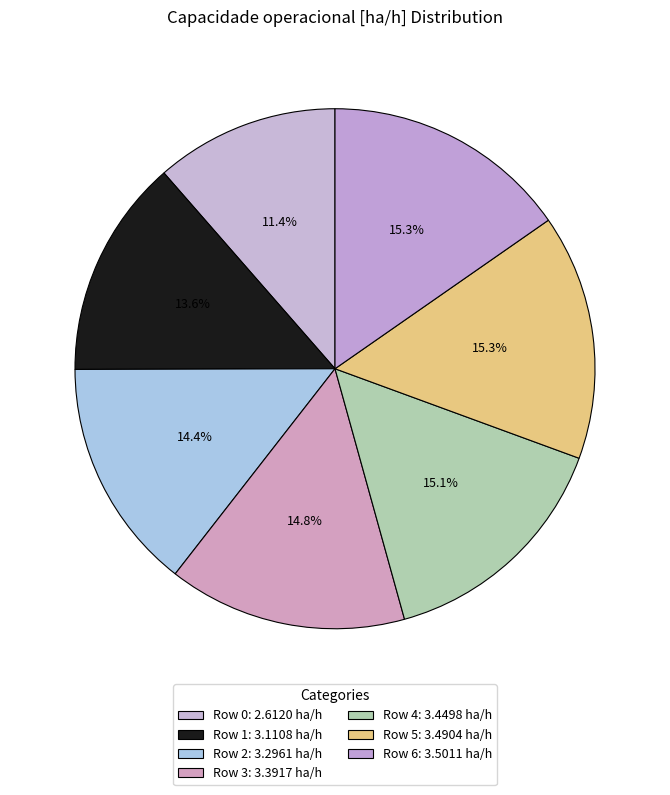

To the nearest percent, what portion does Row 5 represent?

15%